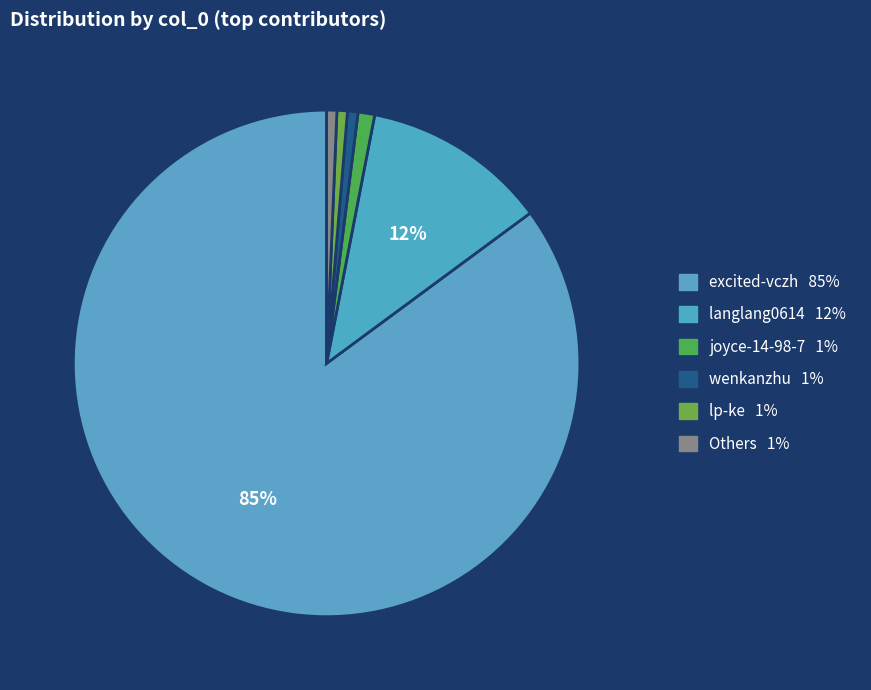

Count the number of slices in the pie.

6